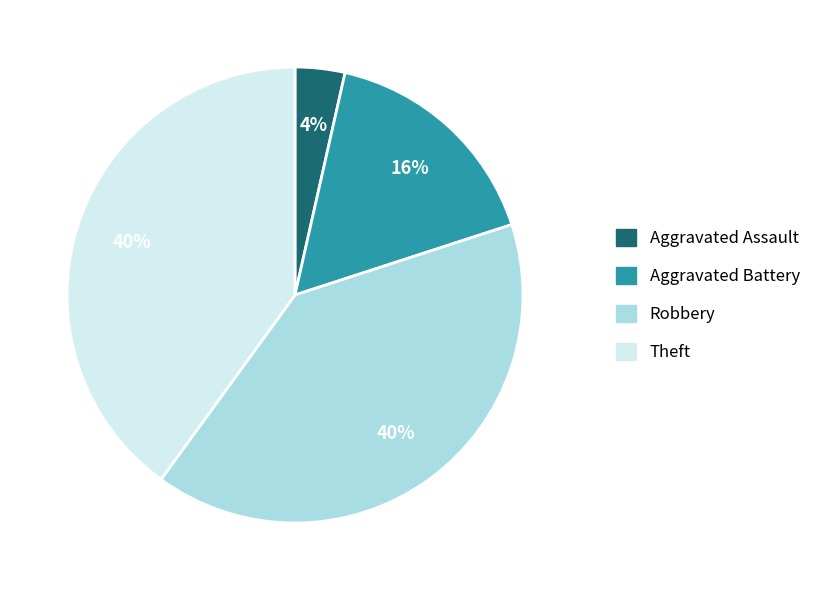

To the nearest percent, what is the average slice percentage?

25%